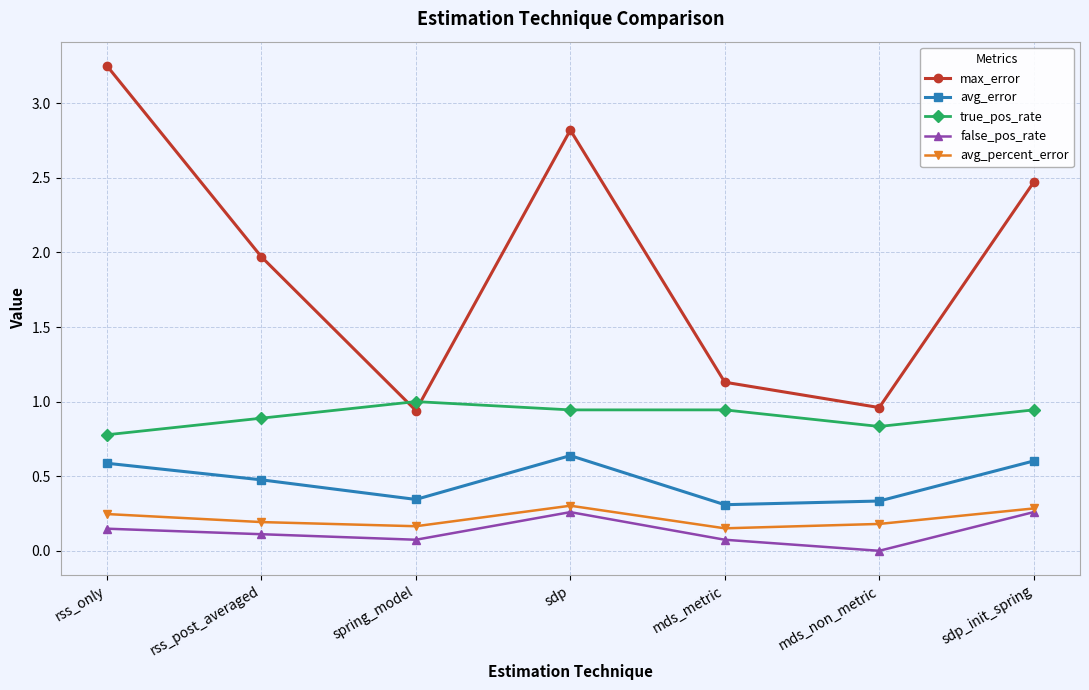

What is the label of the 3rd point from the right?

mds_metric